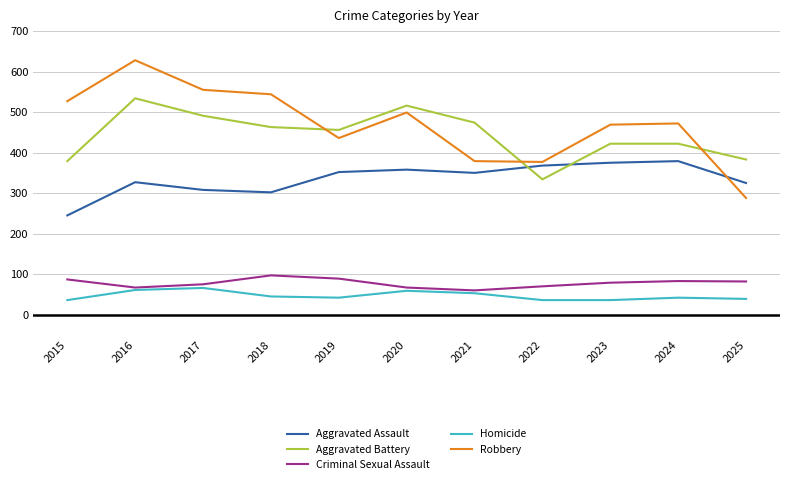

Is it true that Homicide equals 42 at 2019?

True